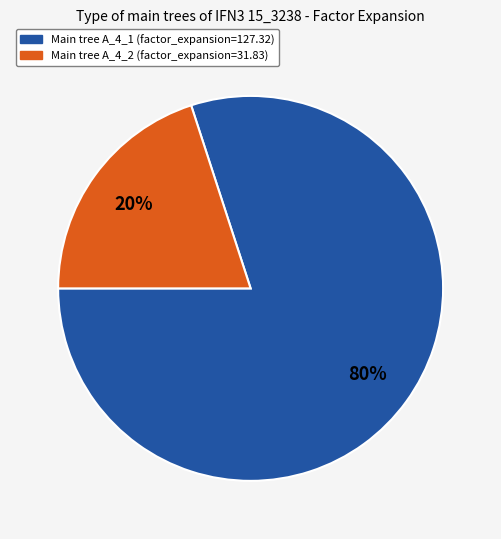

How many segments does this pie chart have?

2